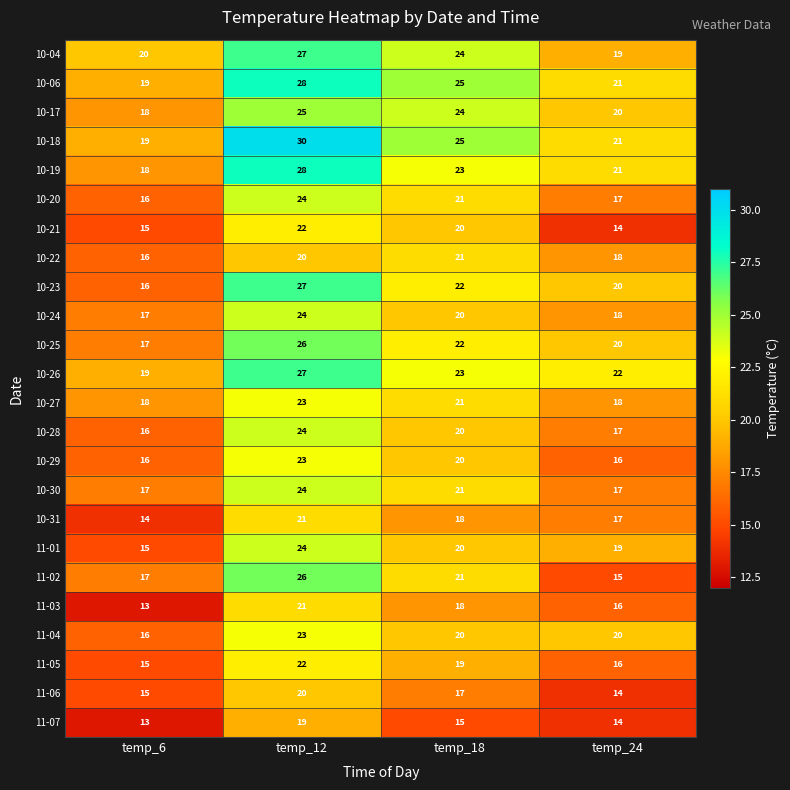

What is the difference between the highest and lowest values at temp_6?

7